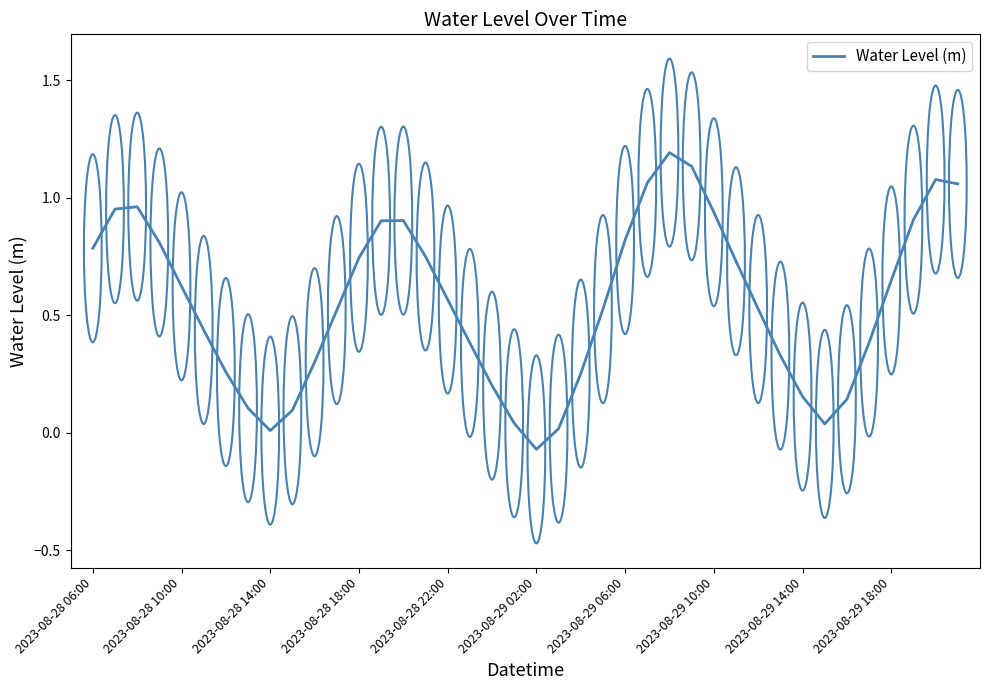

What is the difference between the maximum and minimum values?

1.3